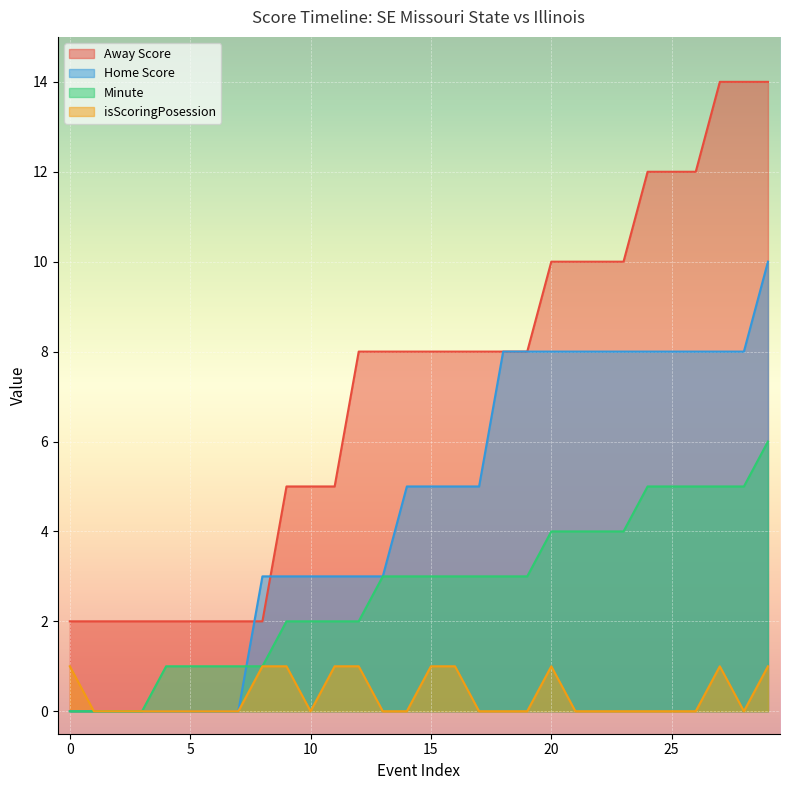

Reading right to left, what are all the values shown in this chart?

Away Score: 14	14	14	12	12	12	10	10	10	10	8	8	8	8	8	8	8	8	5	5	5	2	2	2	2	2	2	2	2	2
Home Score: 10	8	8	8	8	8	8	8	8	8	8	8	5	5	5	5	3	3	3	3	3	3	0	0	0	0	0	0	0	0
Minute: 6	5	5	5	5	5	4	4	4	4	3	3	3	3	3	3	3	2	2	2	2	1	1	1	1	1	0	0	0	0
isScoringPosession: 1	0	1	0	0	0	0	0	0	1	0	0	0	1	1	0	0	1	1	0	1	1	0	0	0	0	0	0	0	1